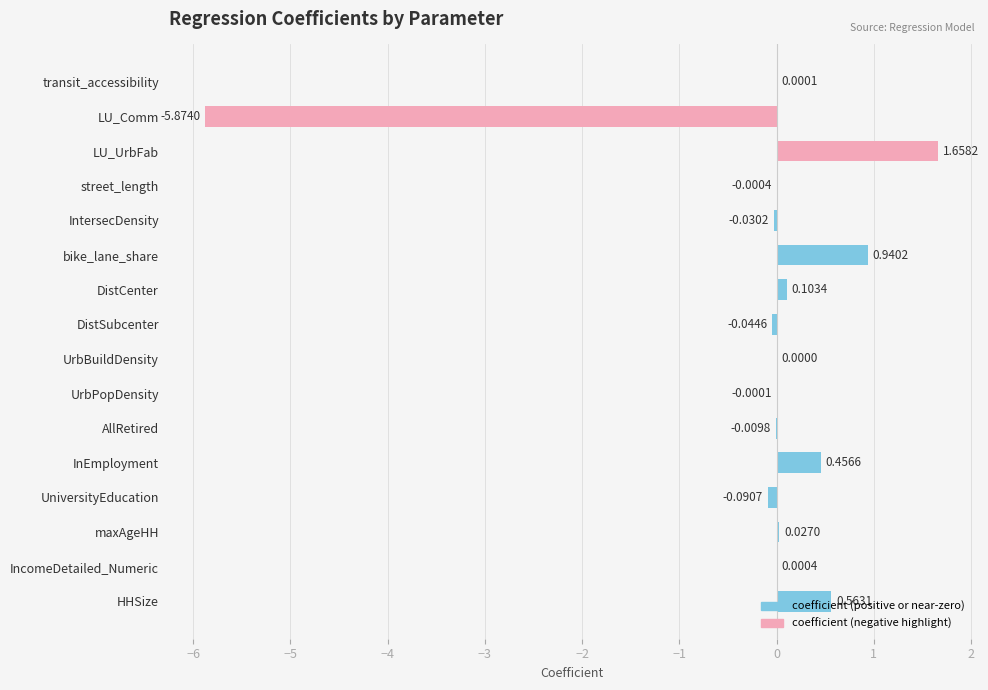

What is the sum of all values?

-2.3